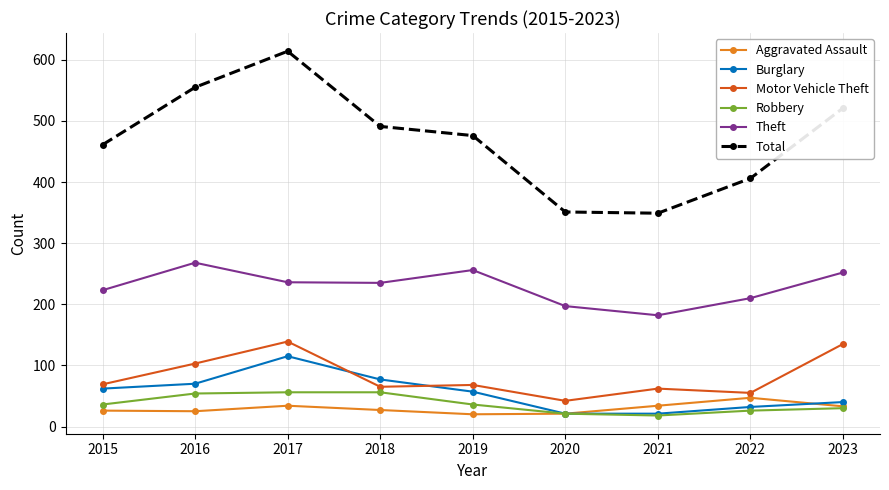

How many lines are shown in the chart?

6